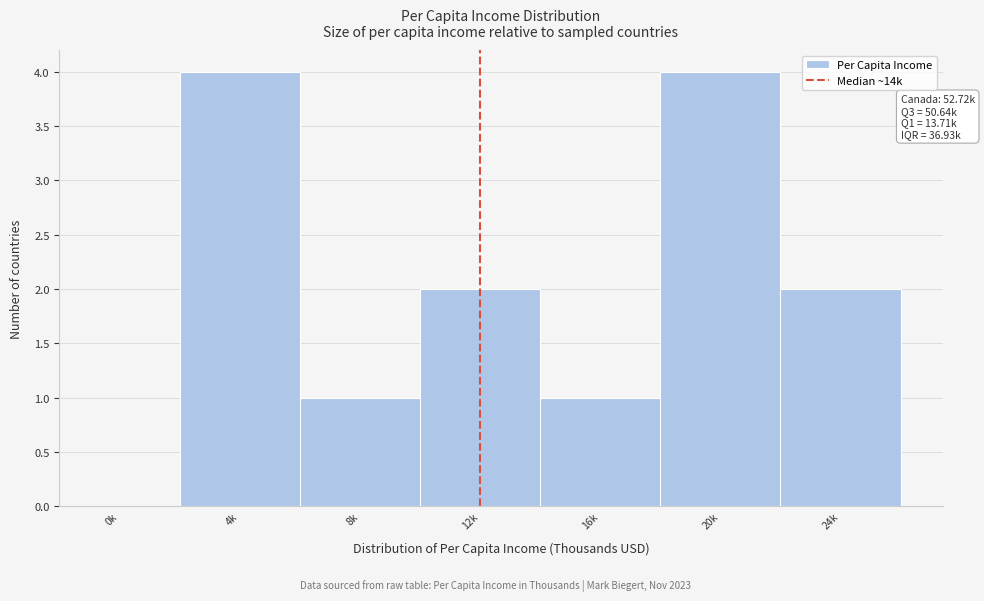

Reading left to right, extract all data points from this chart.

0k=0	4k=4	8k=1	12k=2	16k=1	20k=4	24k=2